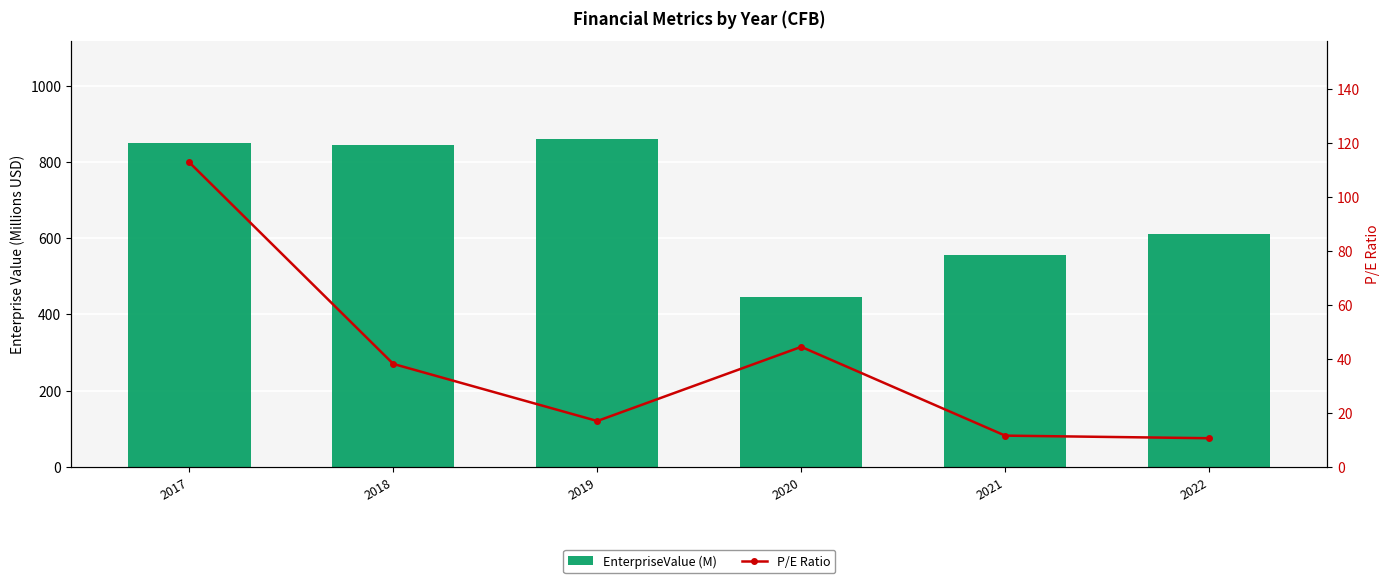

Which series has the widest spread of values?

EnterpriseValue (M)